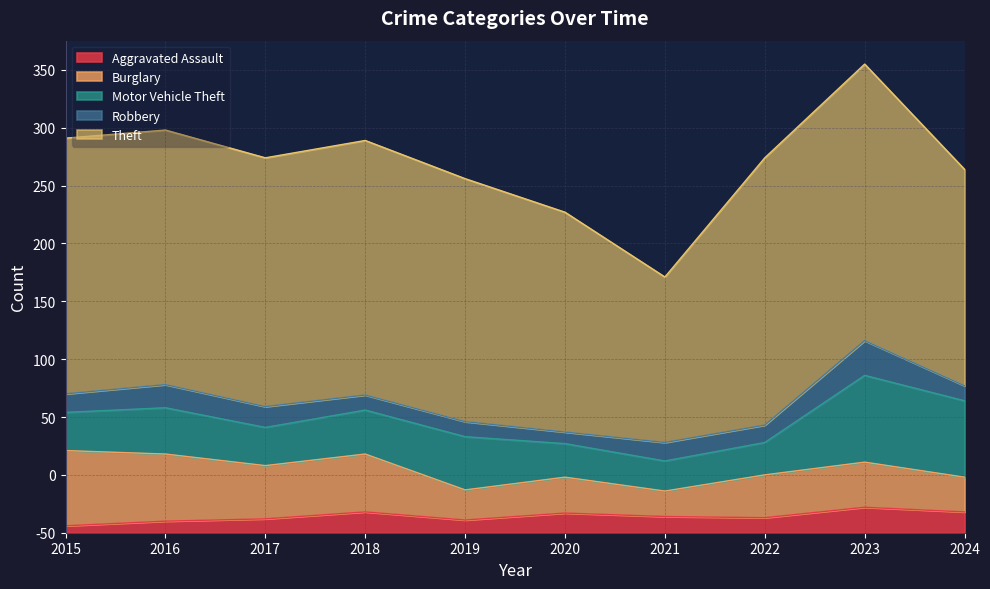

What is the difference between the highest and lowest values at 2022?

218